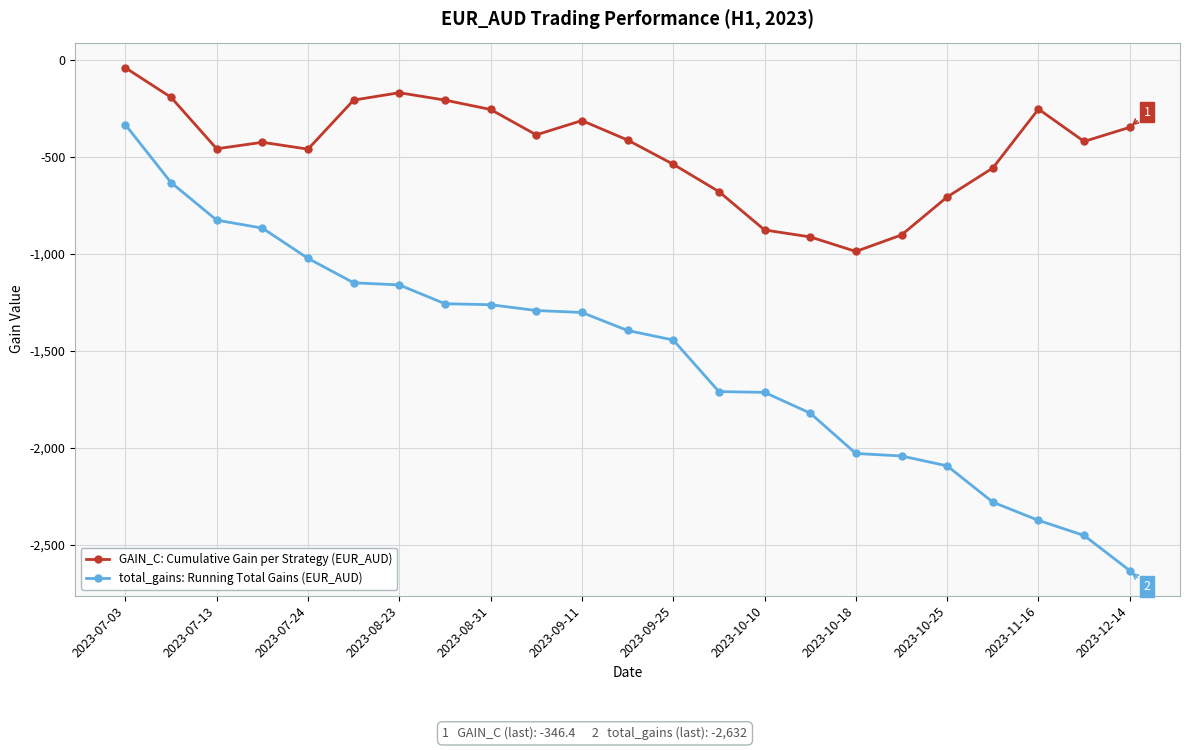

Which series has the largest range (max minus min)?

total_gains: Running Total Gains (EUR_AUD)